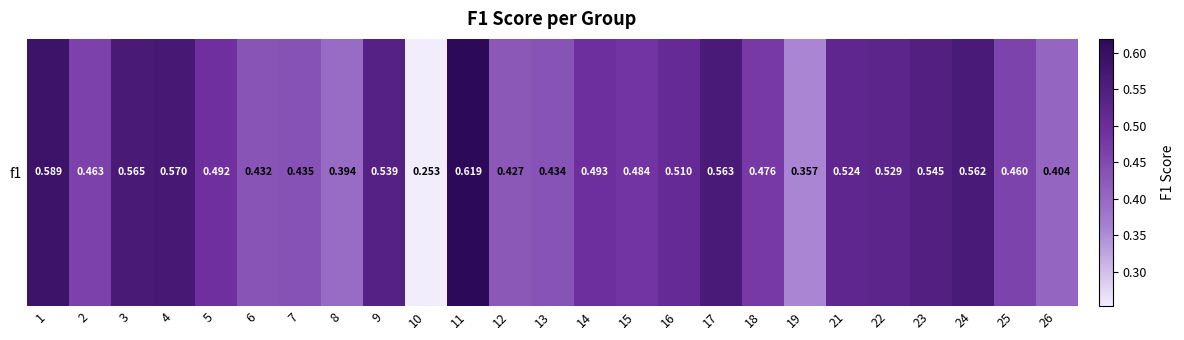

Reading left to right, list all the values displayed in this chart.

0.6	0.5	0.6	0.6	0.5	0.4	0.4	0.4	0.5	0.3	0.6	0.4	0.4	0.5	0.5	0.5	0.6	0.5	0.4	0.5	0.5	0.5	0.6	0.5	0.4